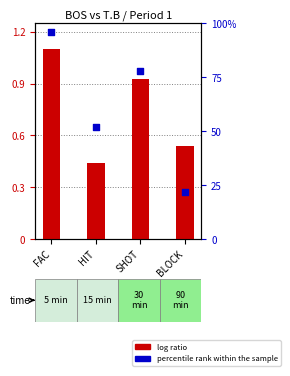

At how many categories does at least one series exceed 0?

4